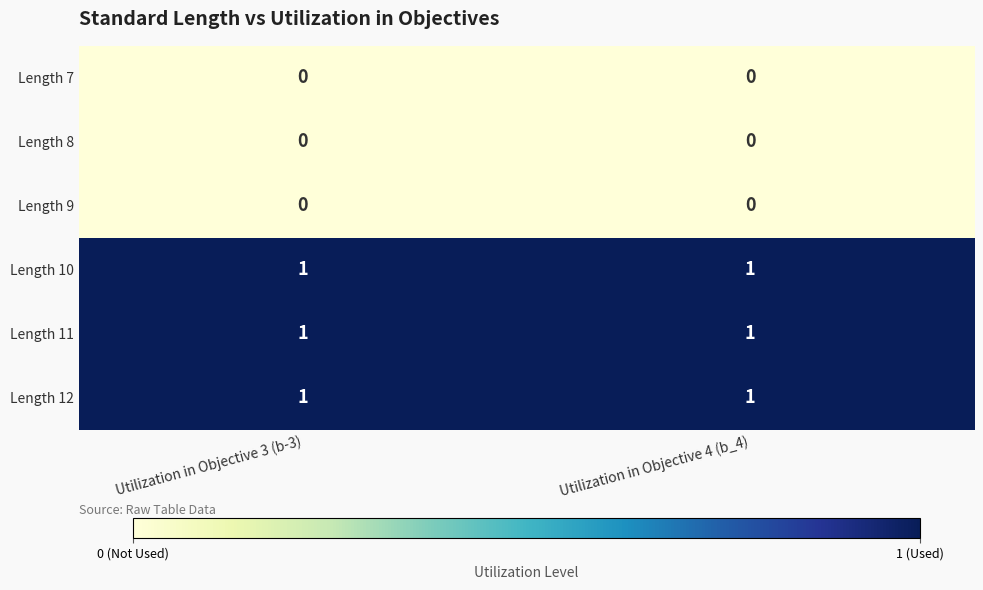

The Length 12 series shows 1 at Utilization in Objective 4 (b_4). True or false?

True